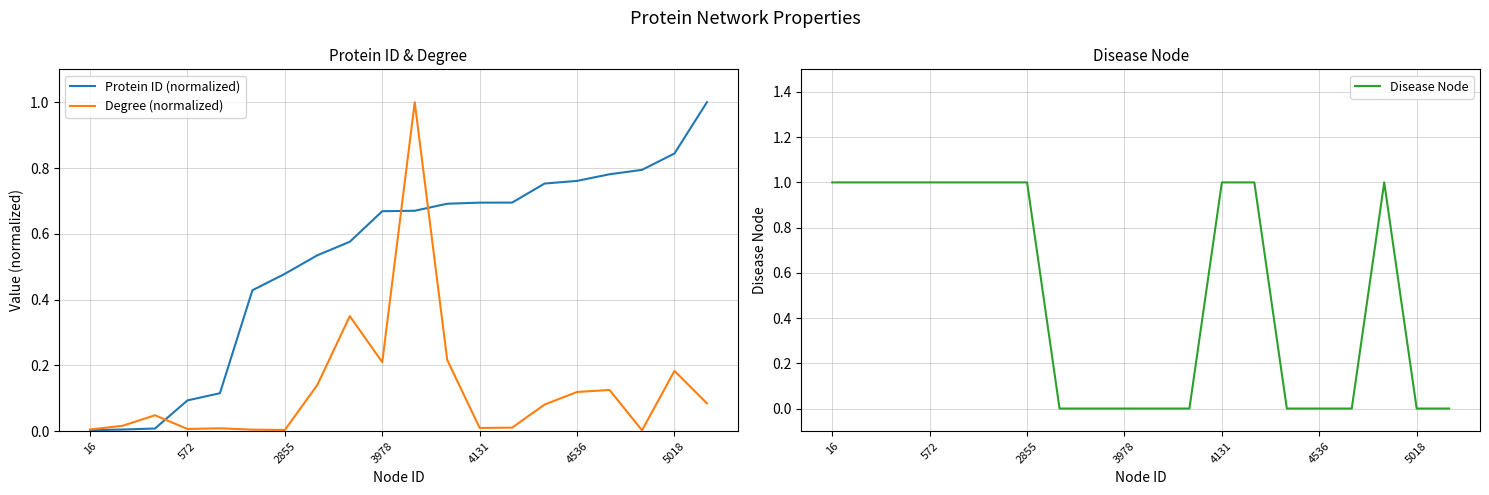

At which category does Disease Node reach its first local peak?

17